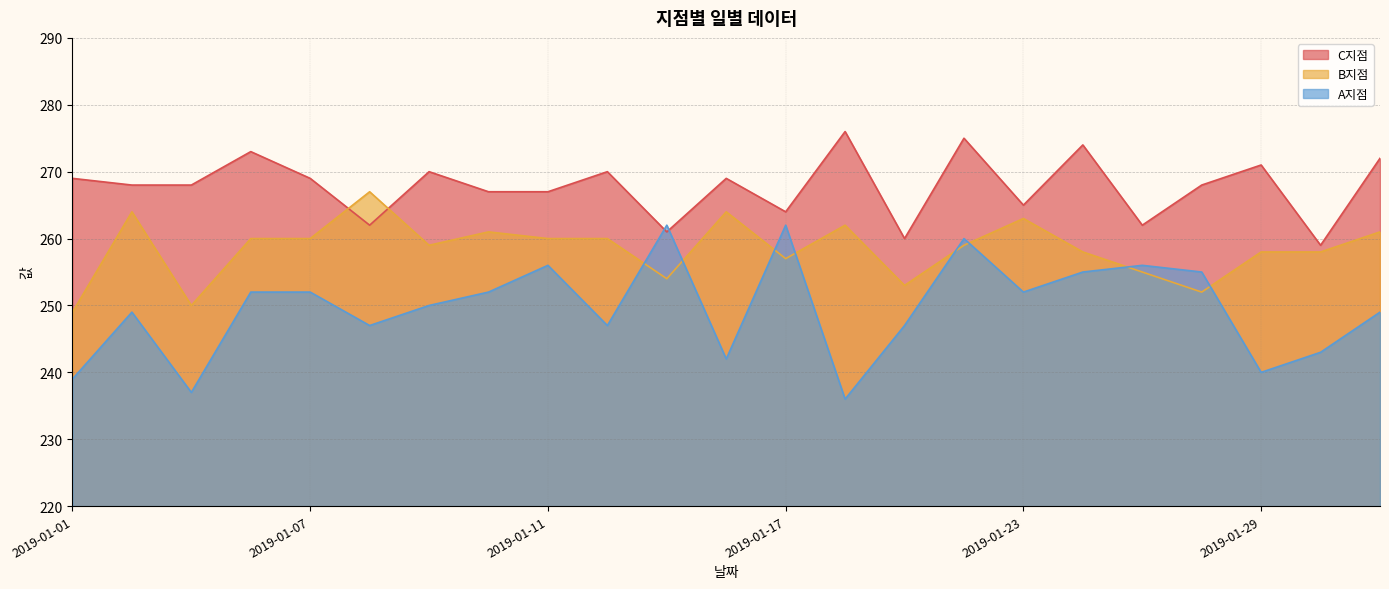

At which category does B지점 reach its first local valley?

2019-01-03